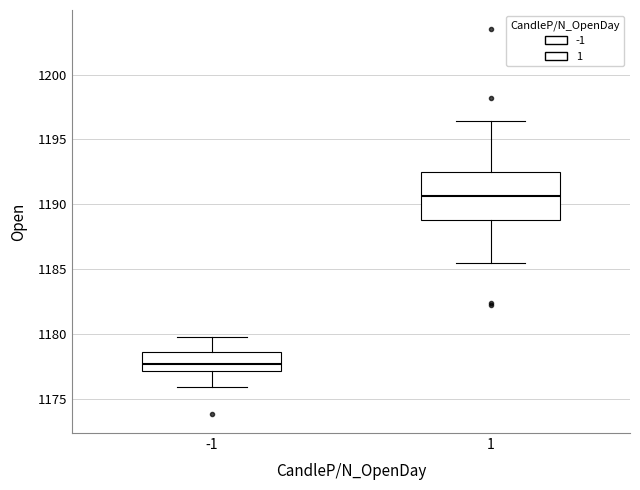

Which box's median line is the lowest?

-1